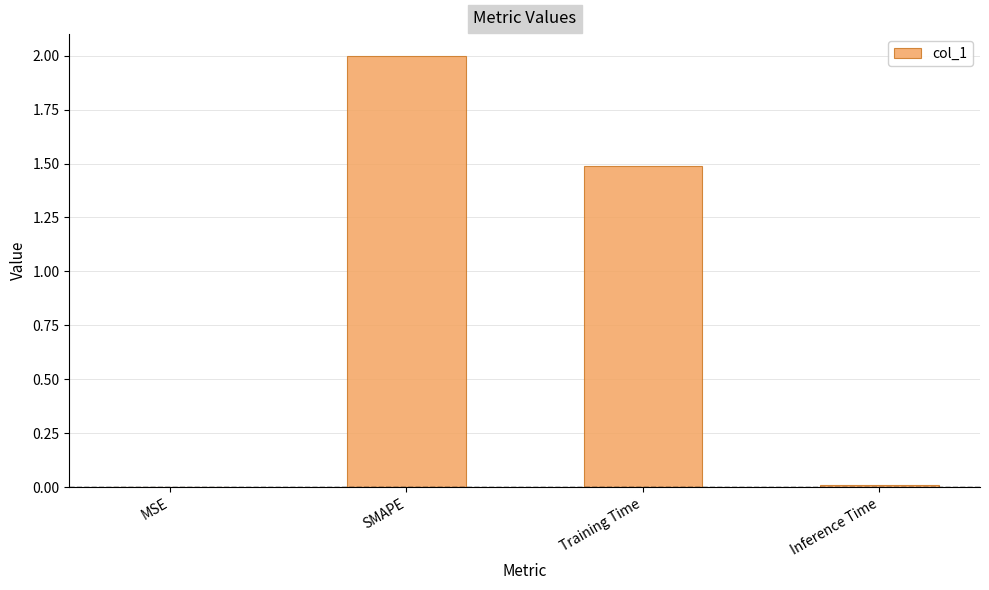

How many categories are shown in the chart?

4